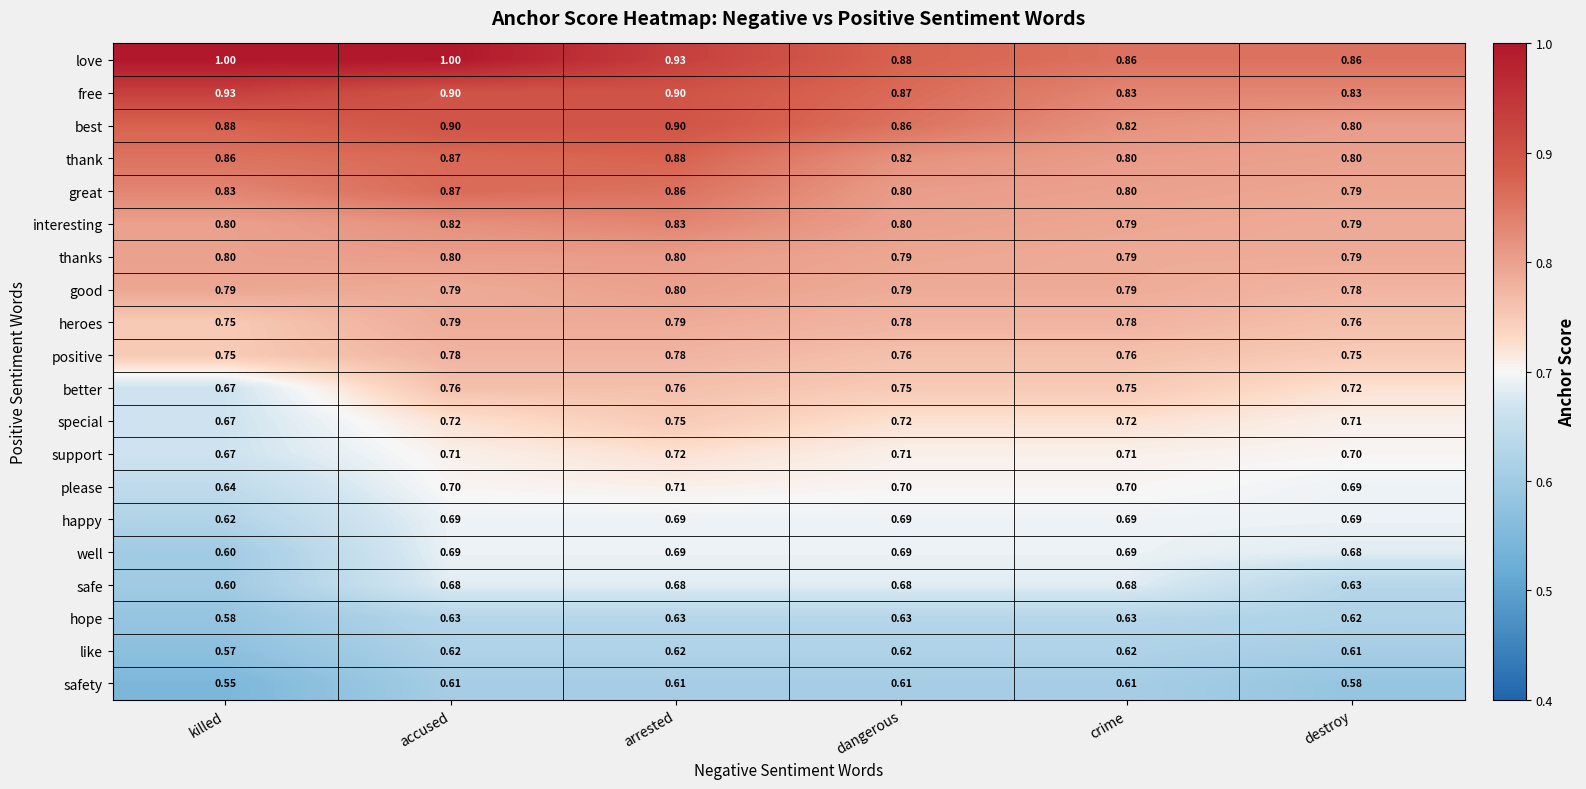

Which series changed the most between accused and destroy?

love